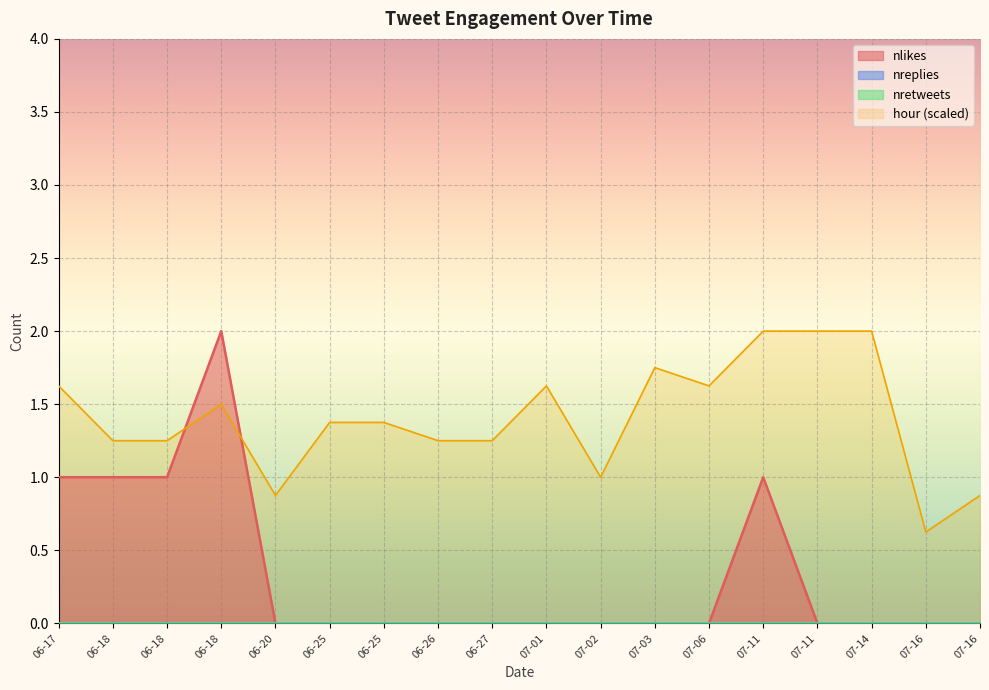

Where is the first local maximum for nlikes?

2018-06-18